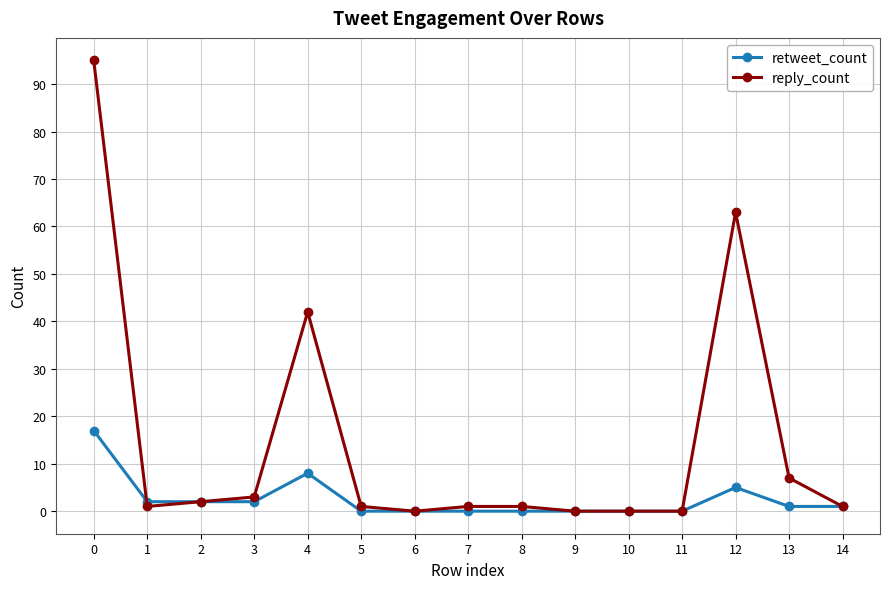

True or false: reply_count has more than 0 interior local peaks.

True